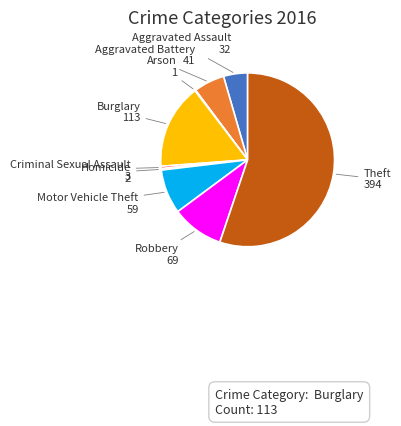

Which slice is the largest?

Theft